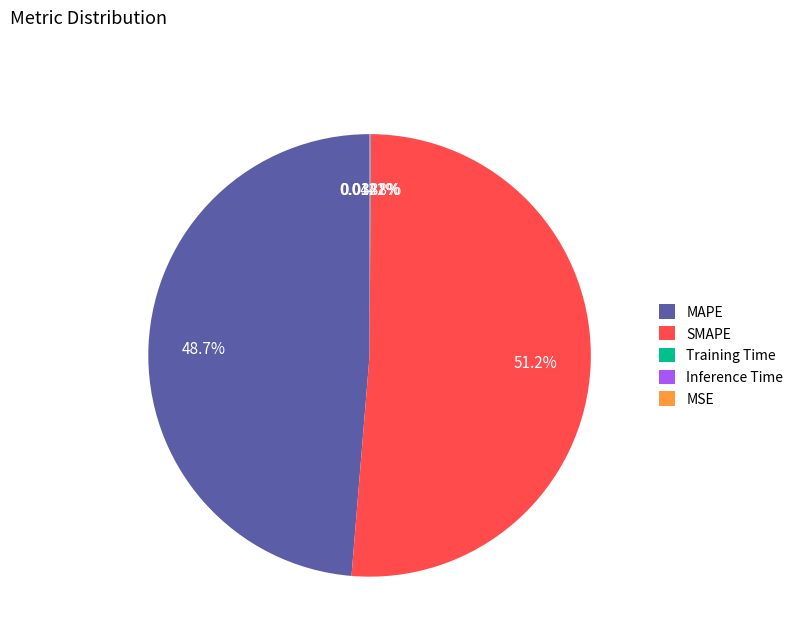

Does MAPE account for over 50% of the chart?

No